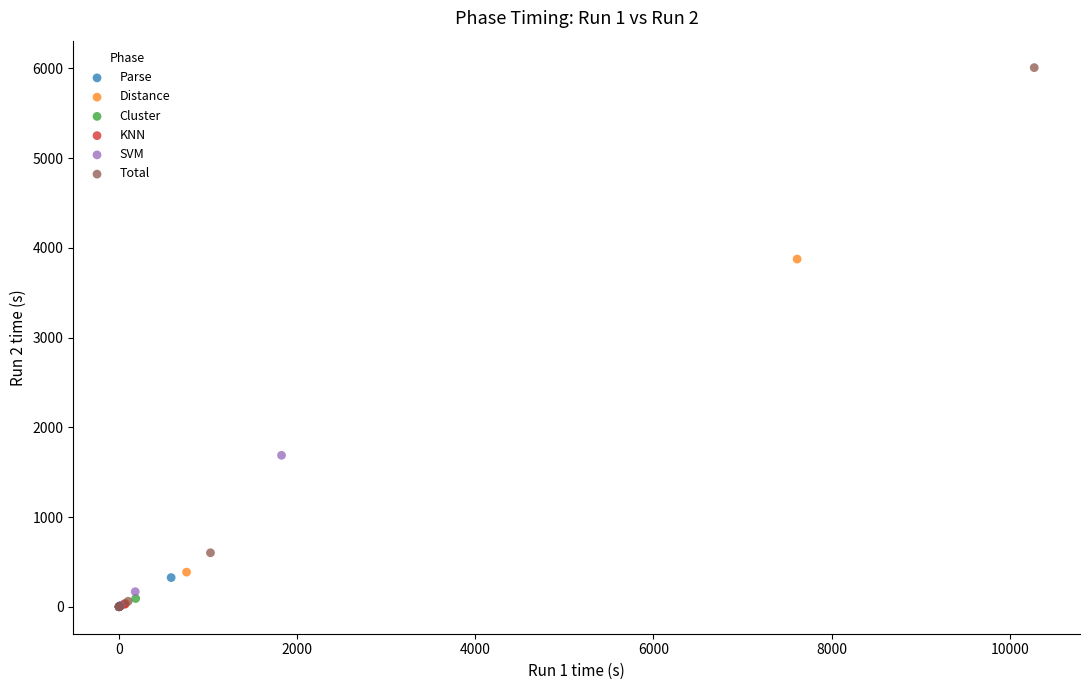

Which series reaches the maximum Y coordinate?

Total